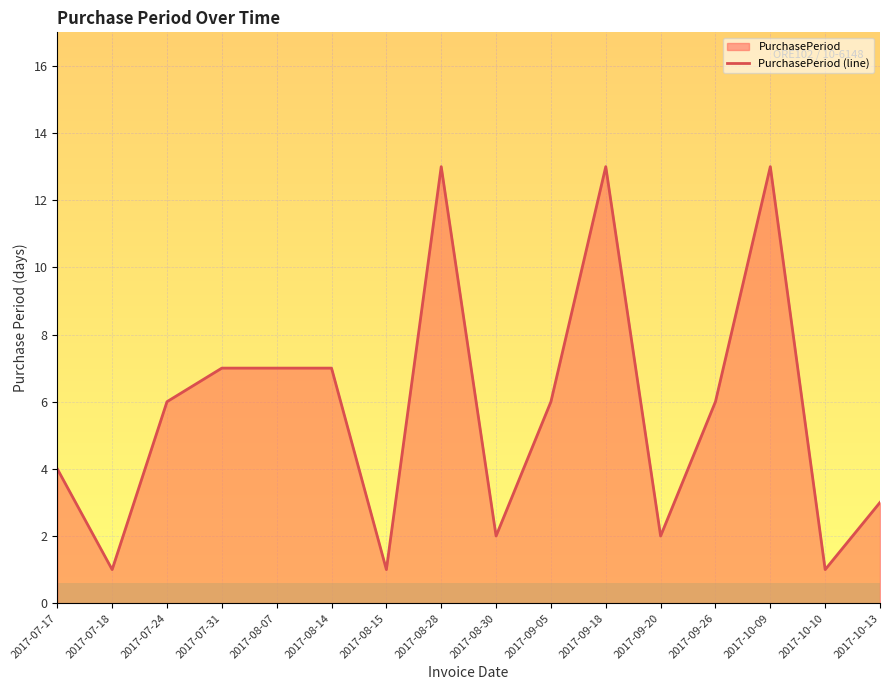

The value at 2017-08-07 is 2. True or false?

False